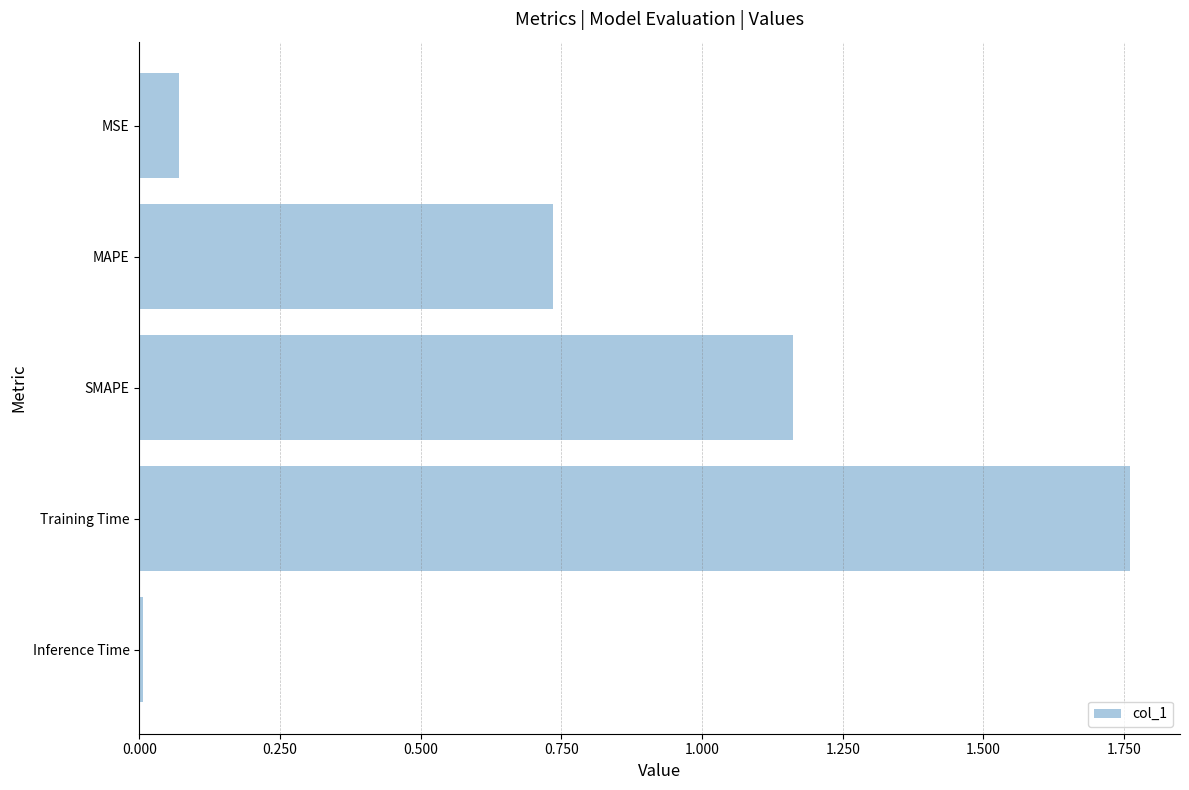

Rank the categories by value from lowest to highest.

Inference Time, MSE, MAPE, SMAPE, Training Time